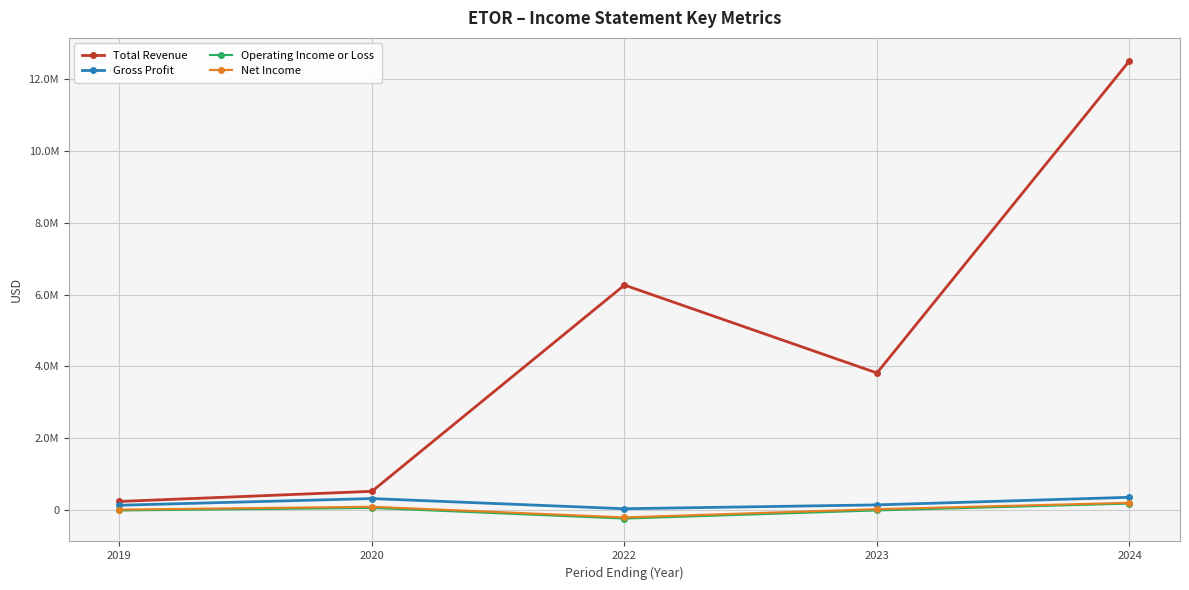

True or false: Operating Income or Loss and Gross Profit intersect in this chart.

False